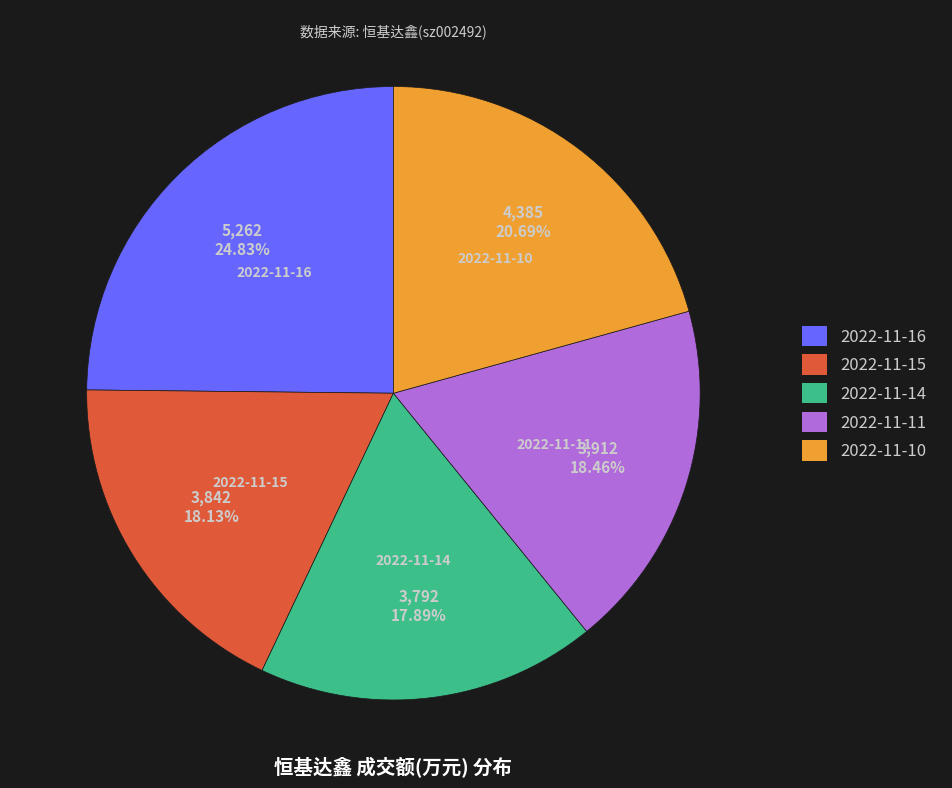

Which slice is the largest?

2022-11-16